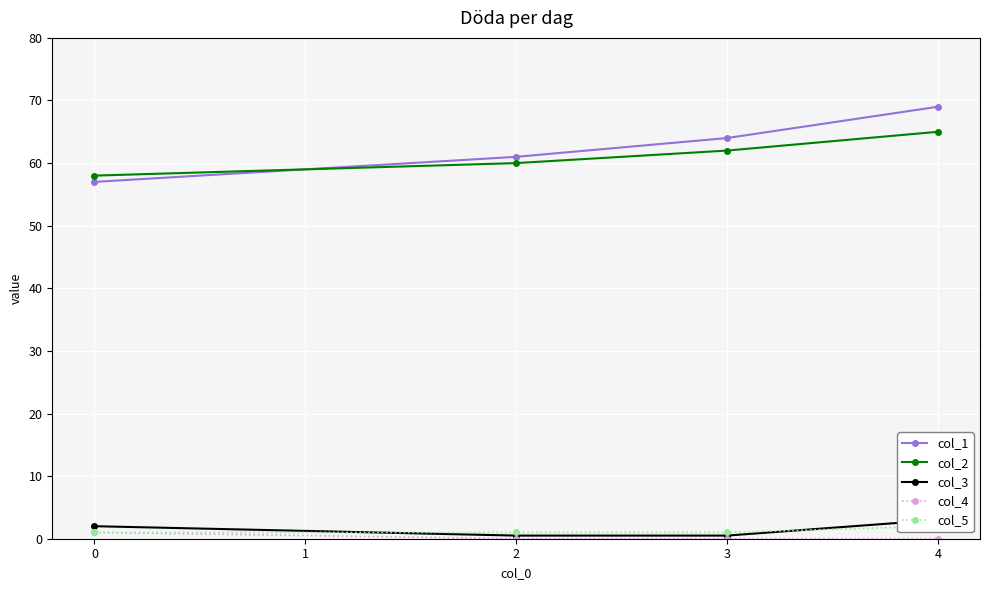

What are all the series names shown in the legend?

col_1, col_2, col_3, col_4, col_5